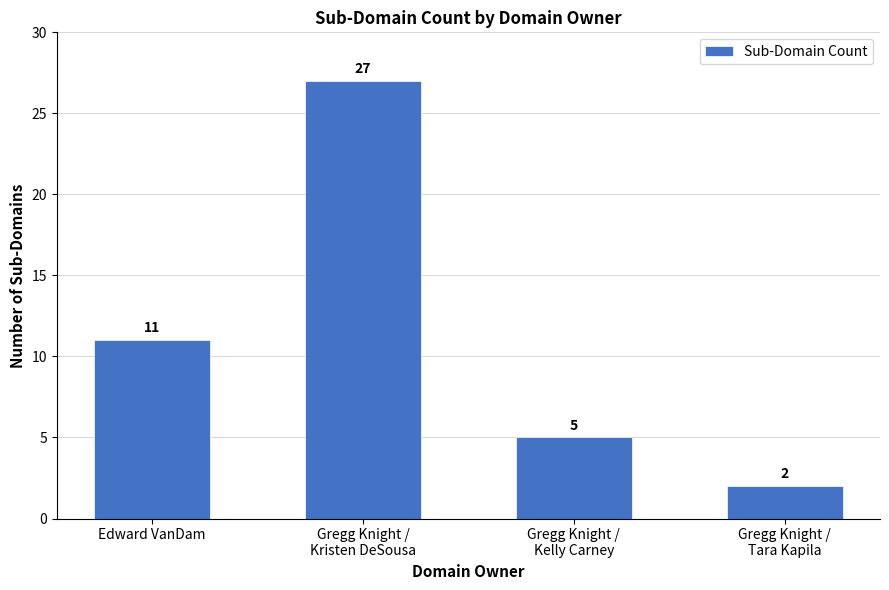

List the labels in order of value, largest first.

Gregg Knight /
Kristen DeSousa, Edward VanDam, Gregg Knight /
Kelly Carney, Gregg Knight /
Tara Kapila